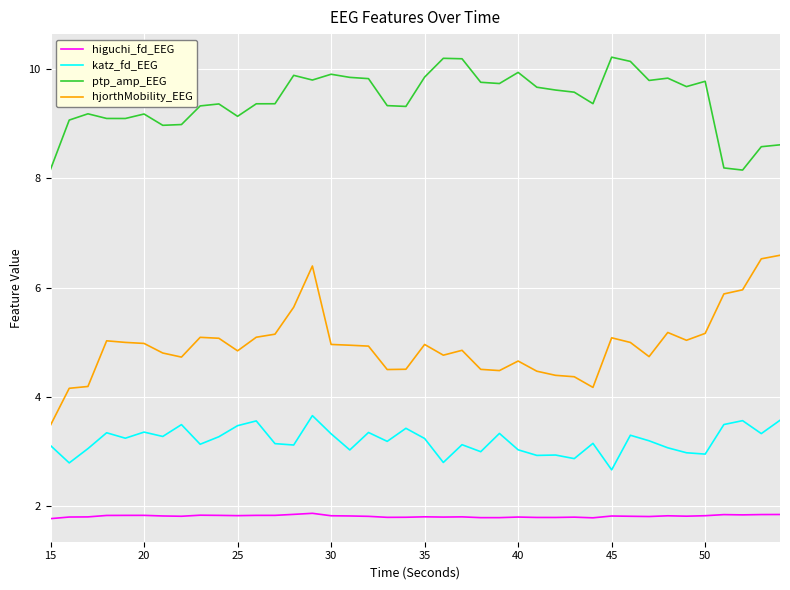

Which series has the largest total across all categories?

ptp_amp_EEG